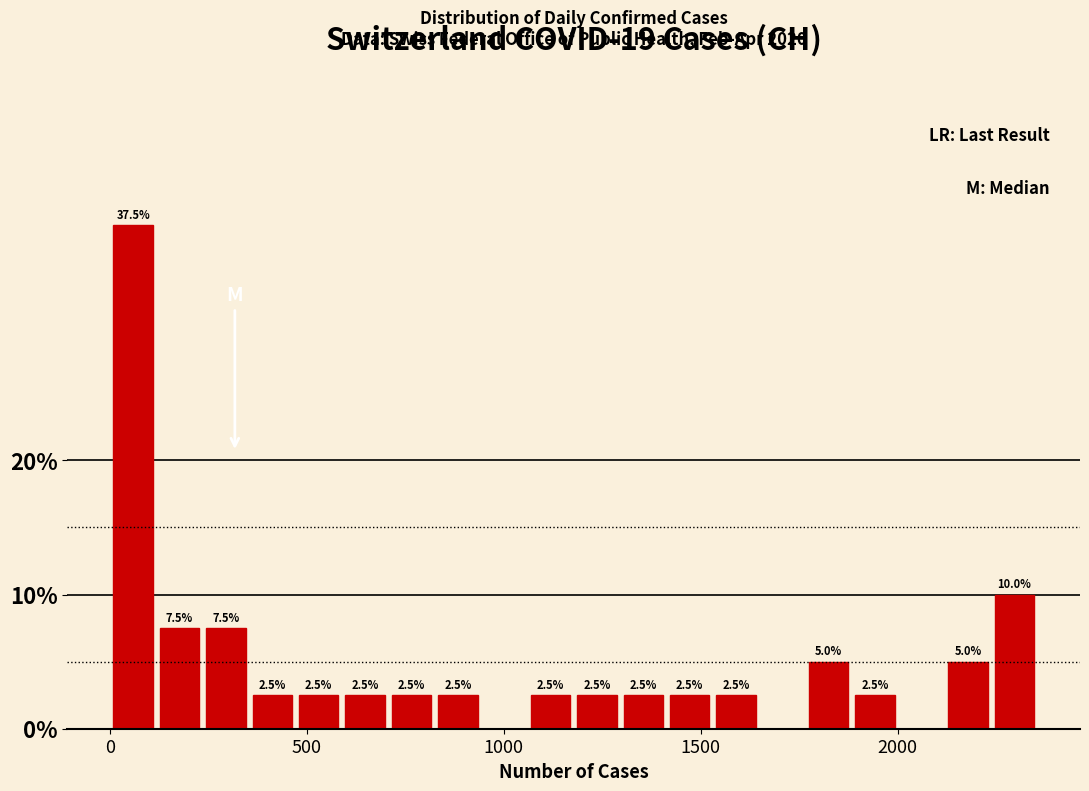

Read against the x-axis, roughly where is the centre of the tallest bar?

50